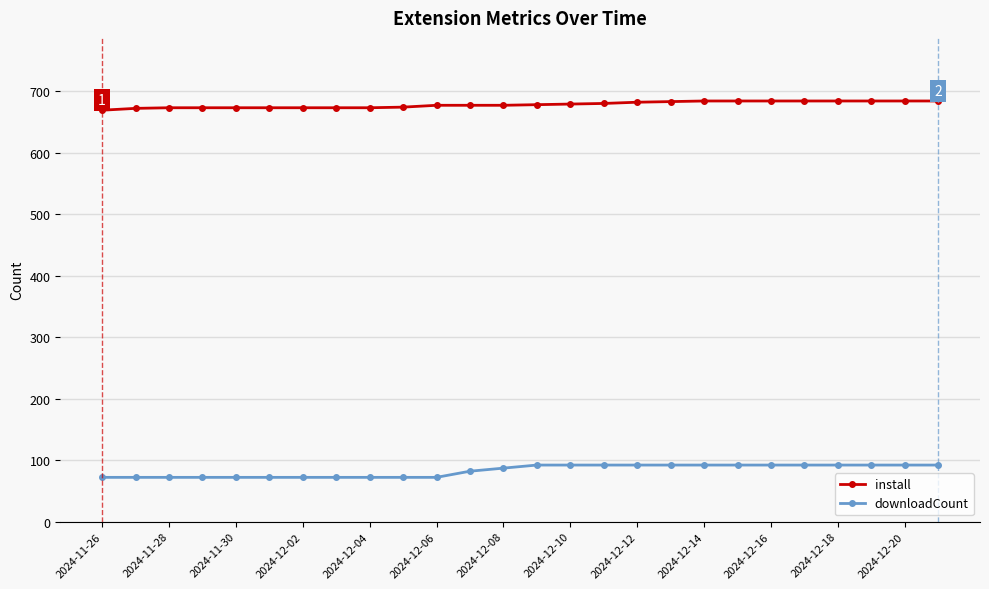

How many downloadCount values are between 72 and 92?

26